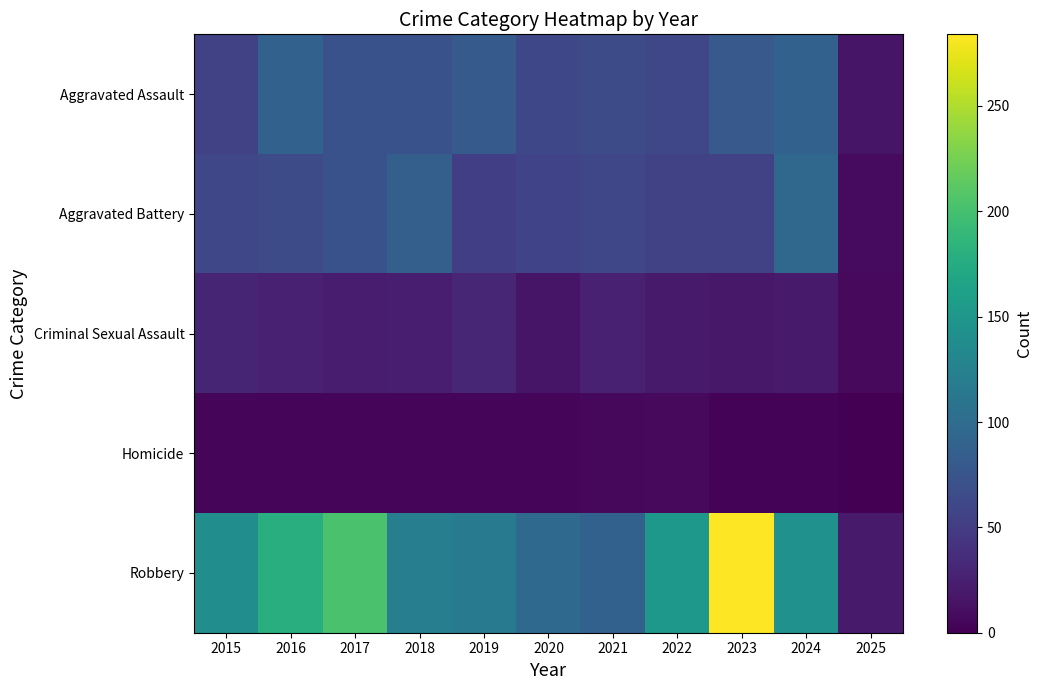

What is the spread (max minus min) of values at 2015?

134